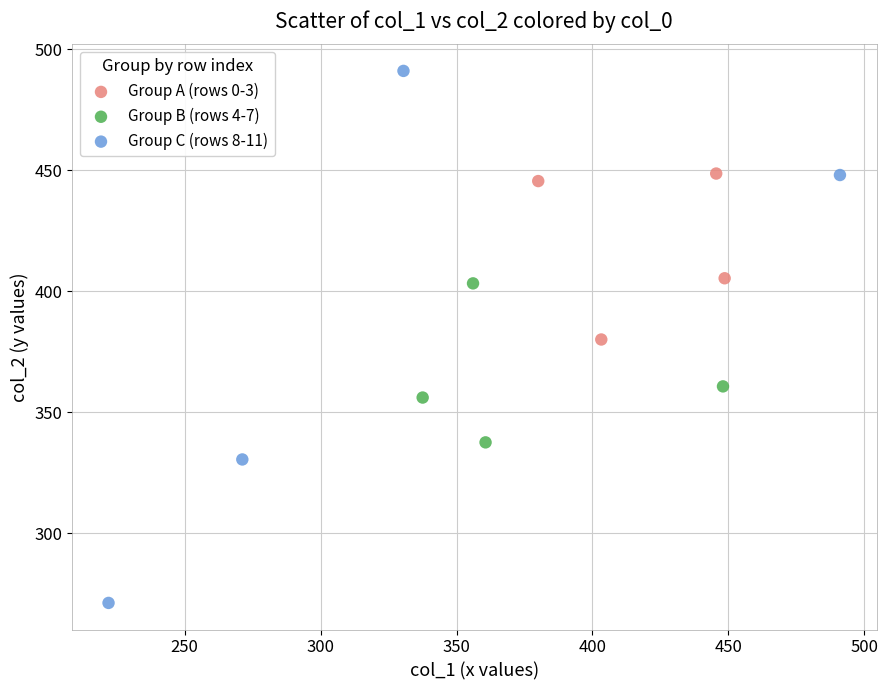

Which series reaches the maximum Y coordinate?

Group C (rows 8-11)